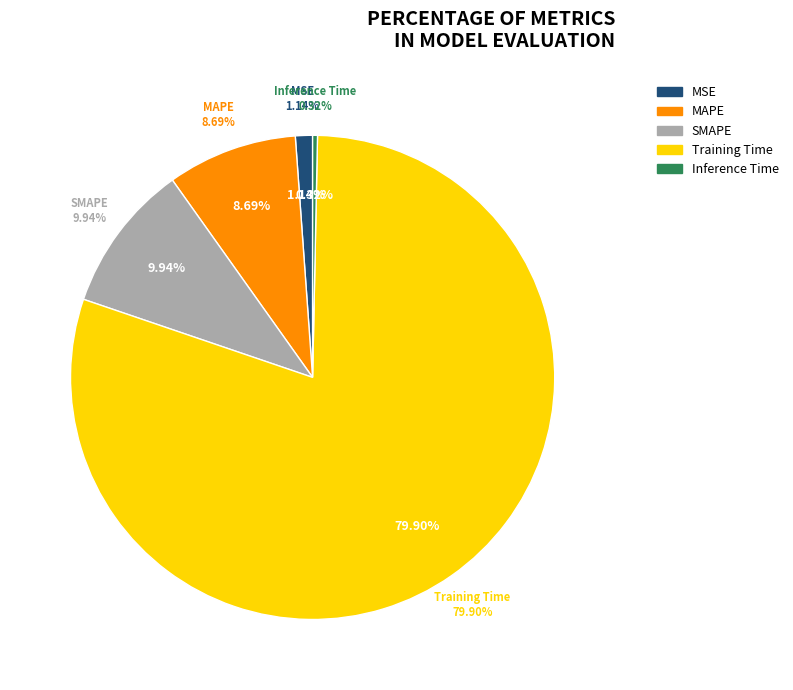

What percentage is the SMAPE slice, to the nearest percent?

10%